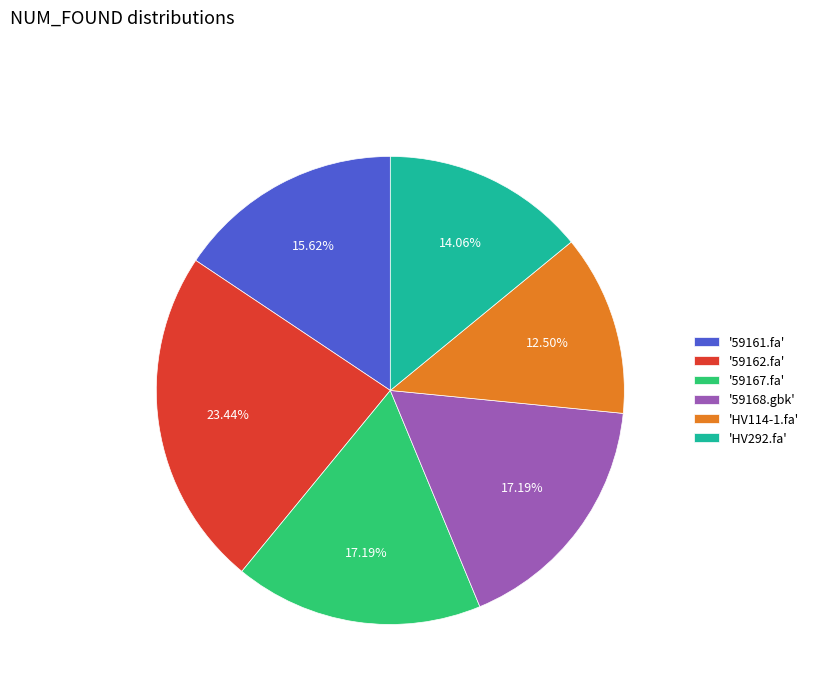

Which category has the smallest portion of the pie?

'HV114-1.fa'